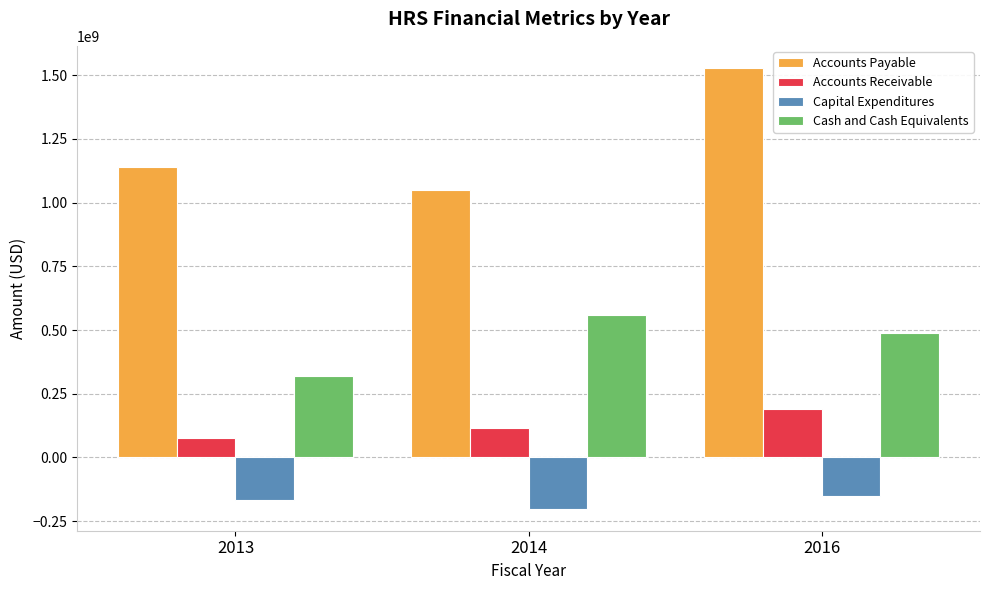

Is it true that Capital Expenditures equals -165000000 at 2013?

True